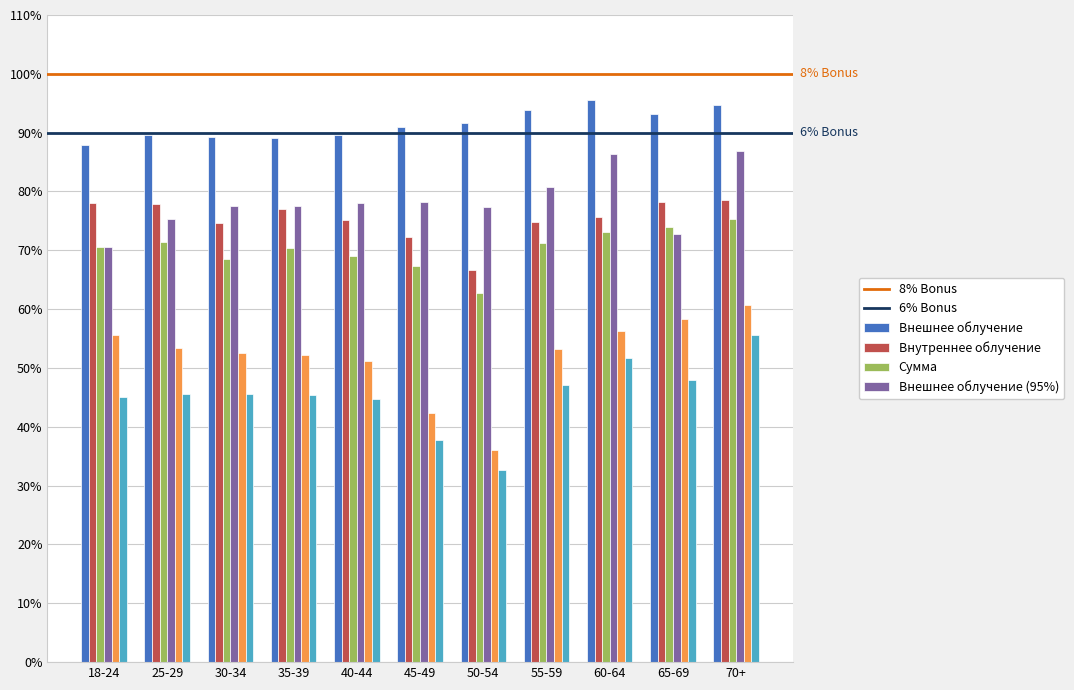

What is the total value across all series at 55-59?

420.9